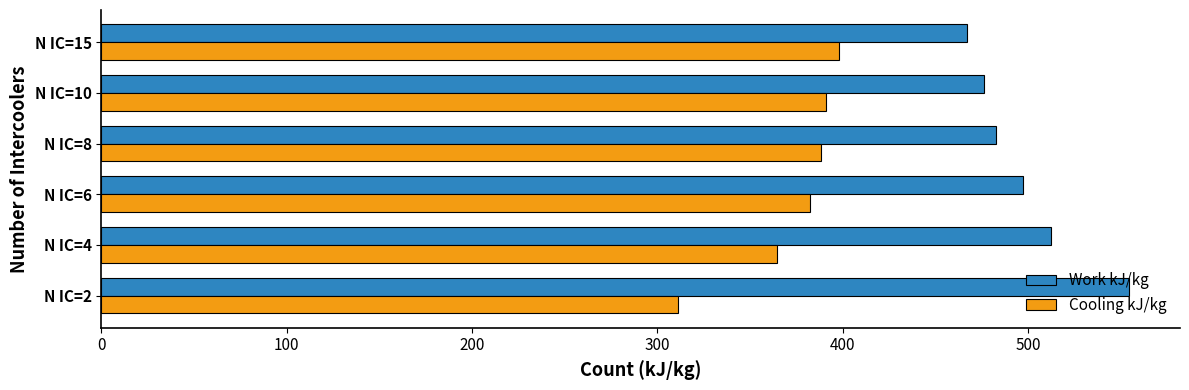

Read the Cooling kJ/kg value at N IC=2.

311.4